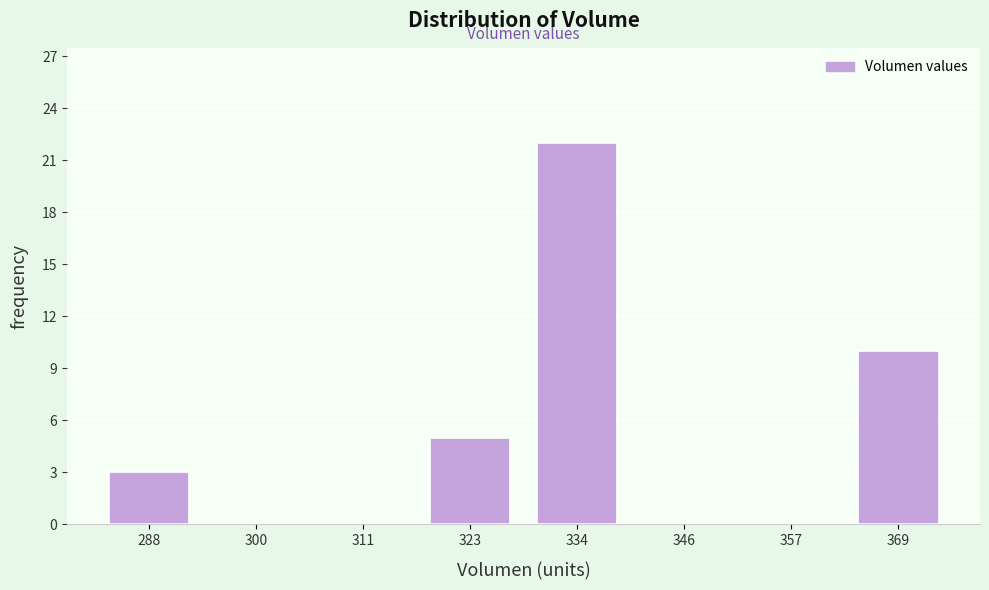

Reading left to right, transcribe all the data shown in this chart.

288=3	300=0	311=0	323=5	334=22	346=0	357=0	369=10